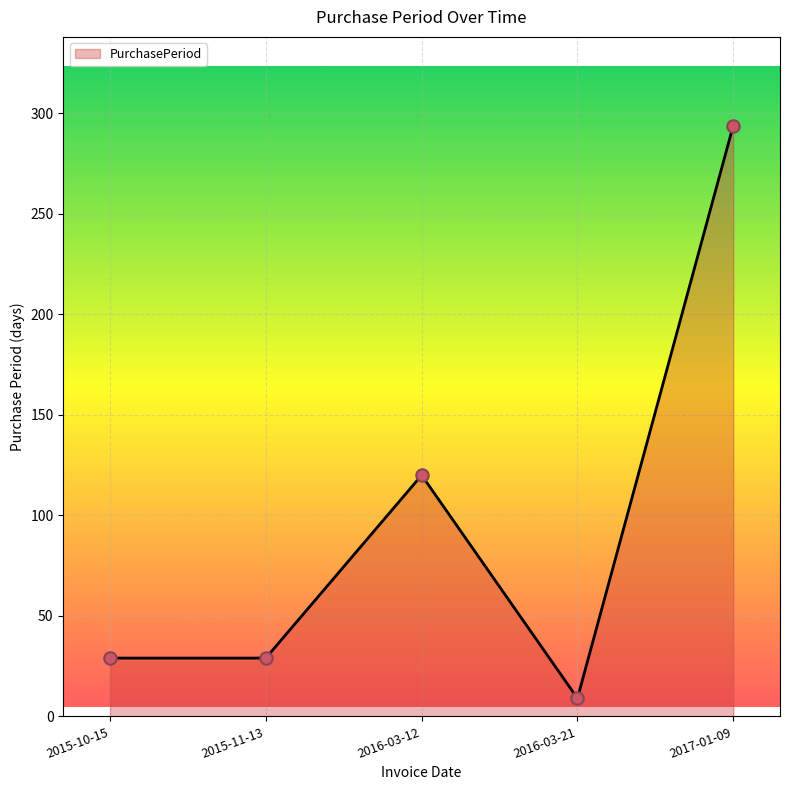

Which has a higher value, 2016-03-12 or 2017-01-09?

2017-01-09